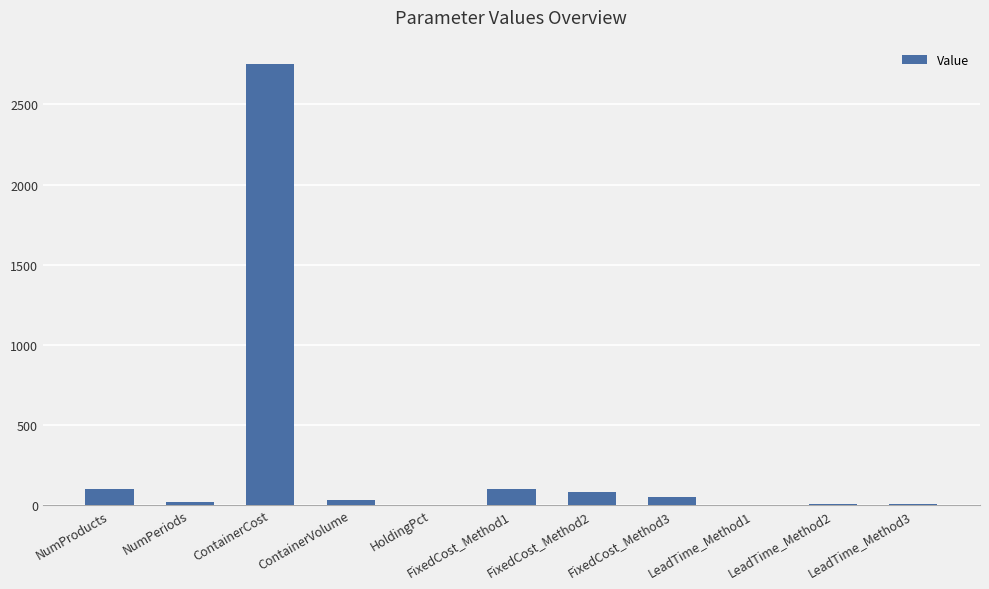

Is it true that the value at HoldingPct is 0.0?

True